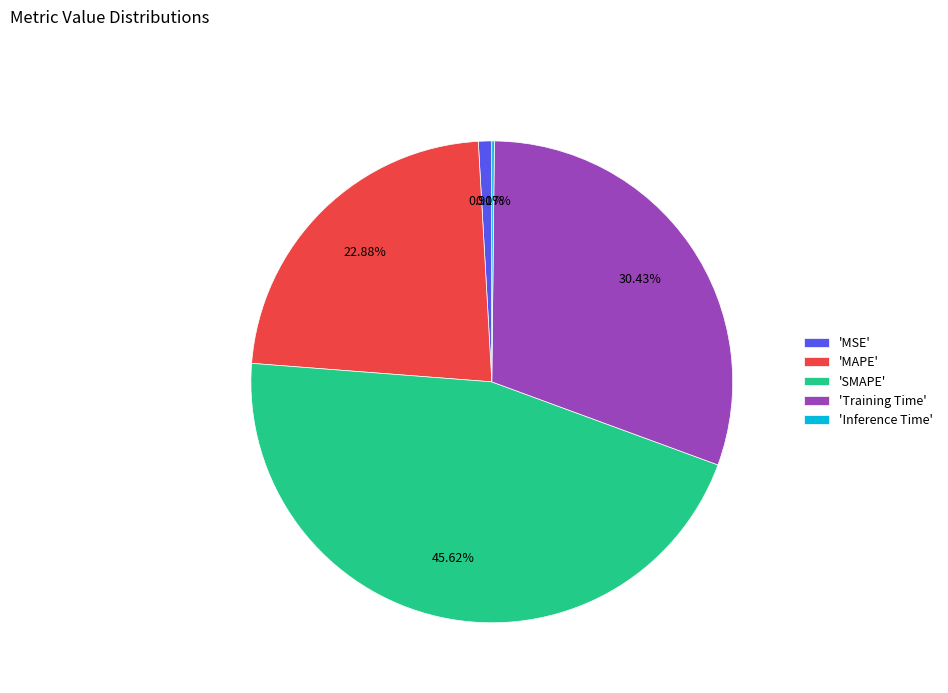

Is there a majority slice in this chart?

No